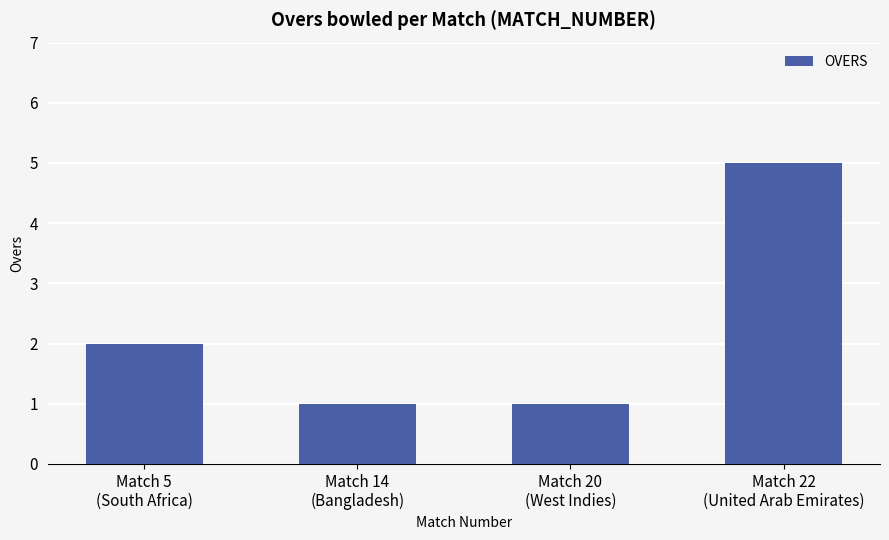

What is the minimum value shown in the chart?

1